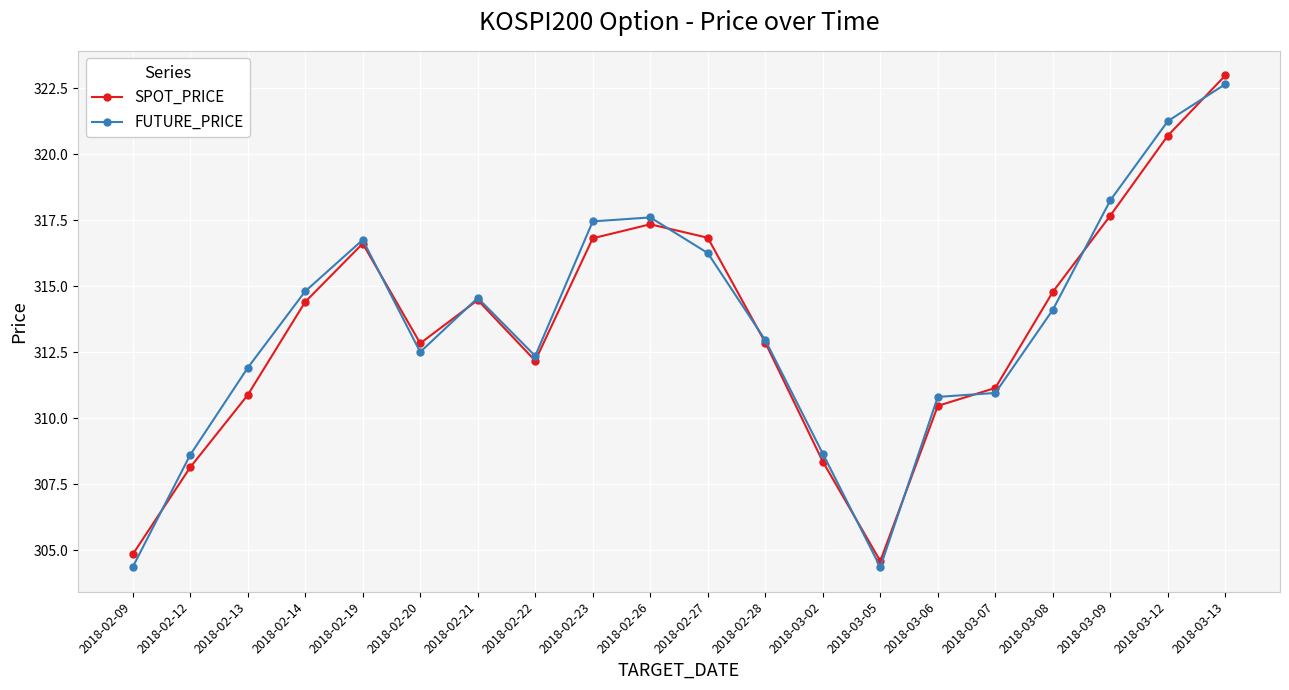

What is the average value of the FUTURE_PRICE series?

313.6